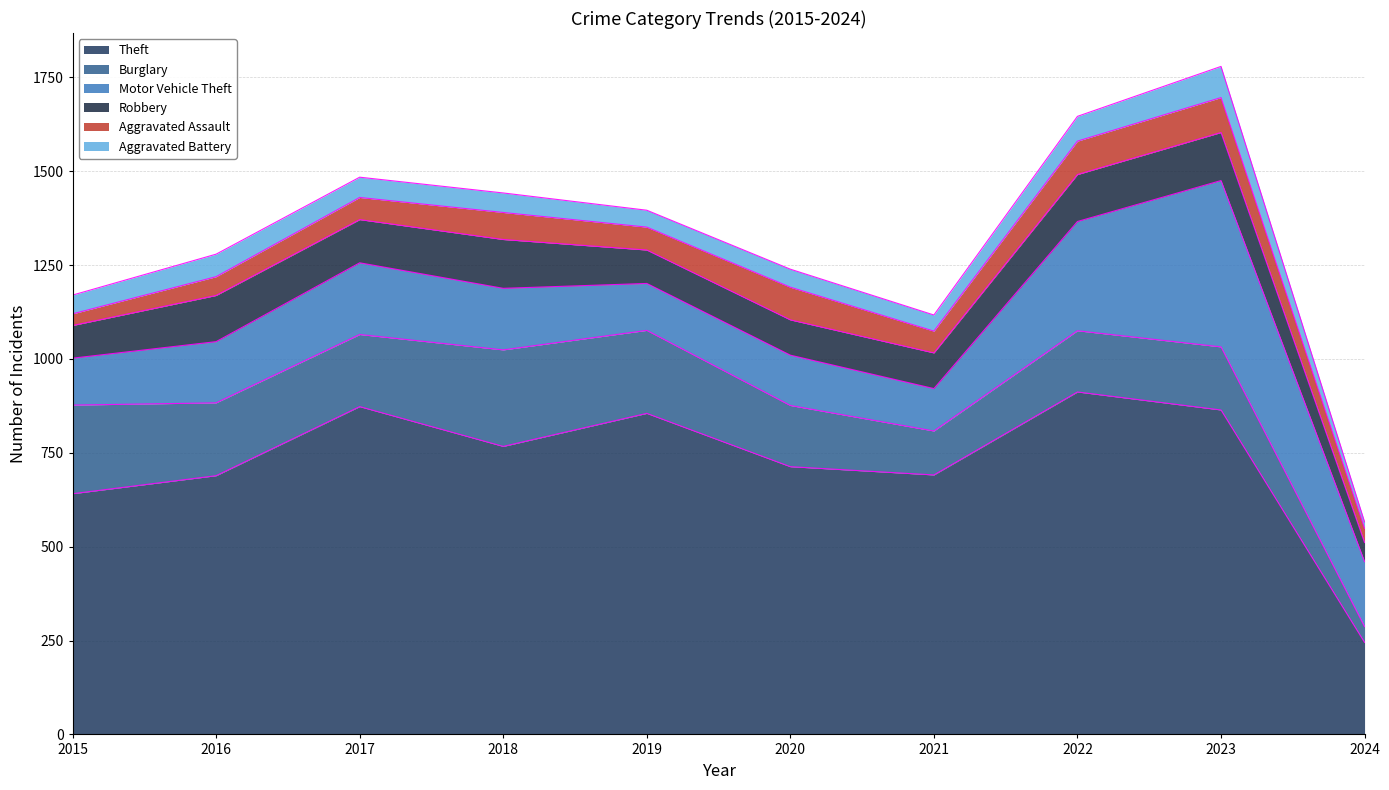

True or false: Motor Vehicle Theft has a value of 666 at 2023.

False